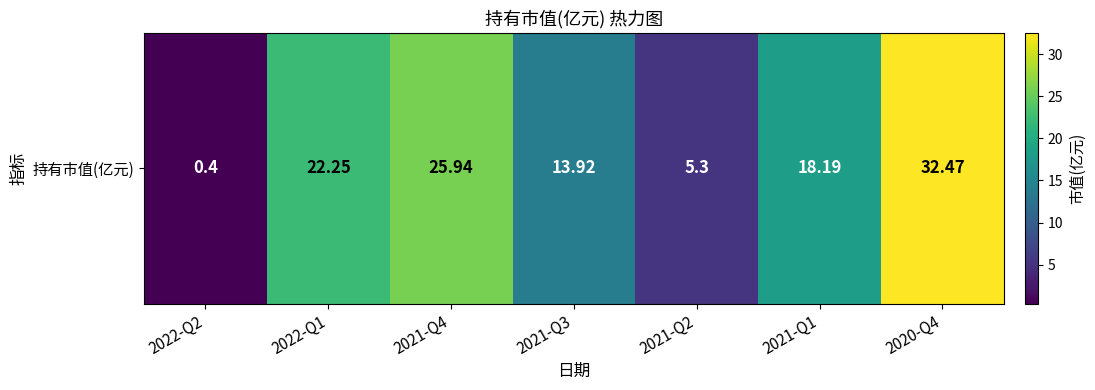

What is the change in value from 2021-Q2 to 2020-Q4?

+27.2